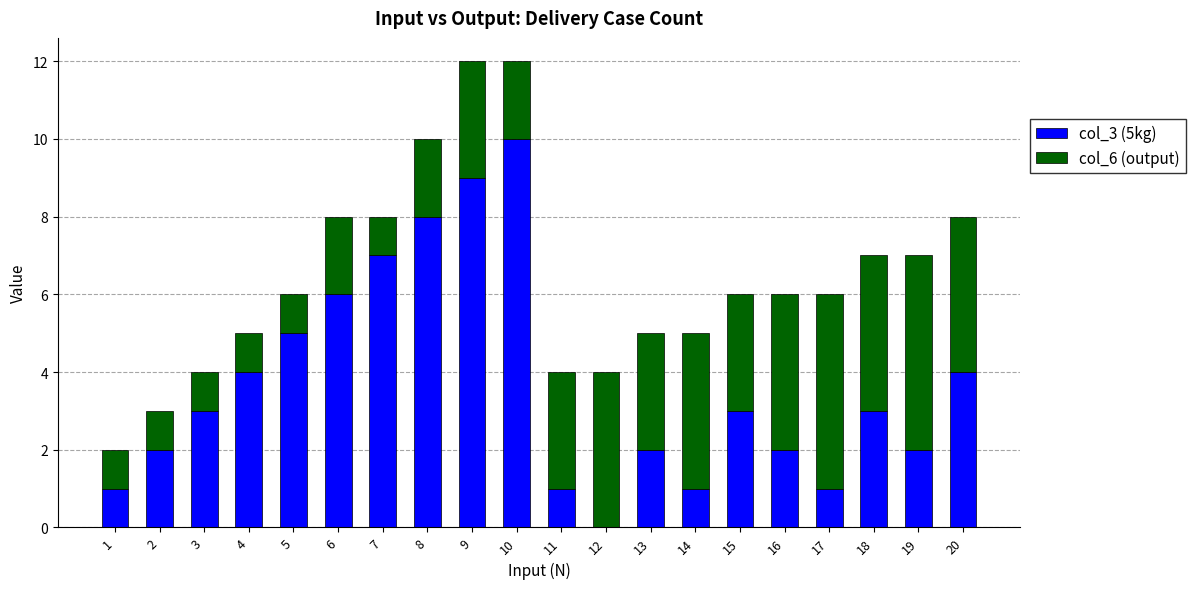

True or false: col_3 (5kg) has a value of 0 at 1.

False